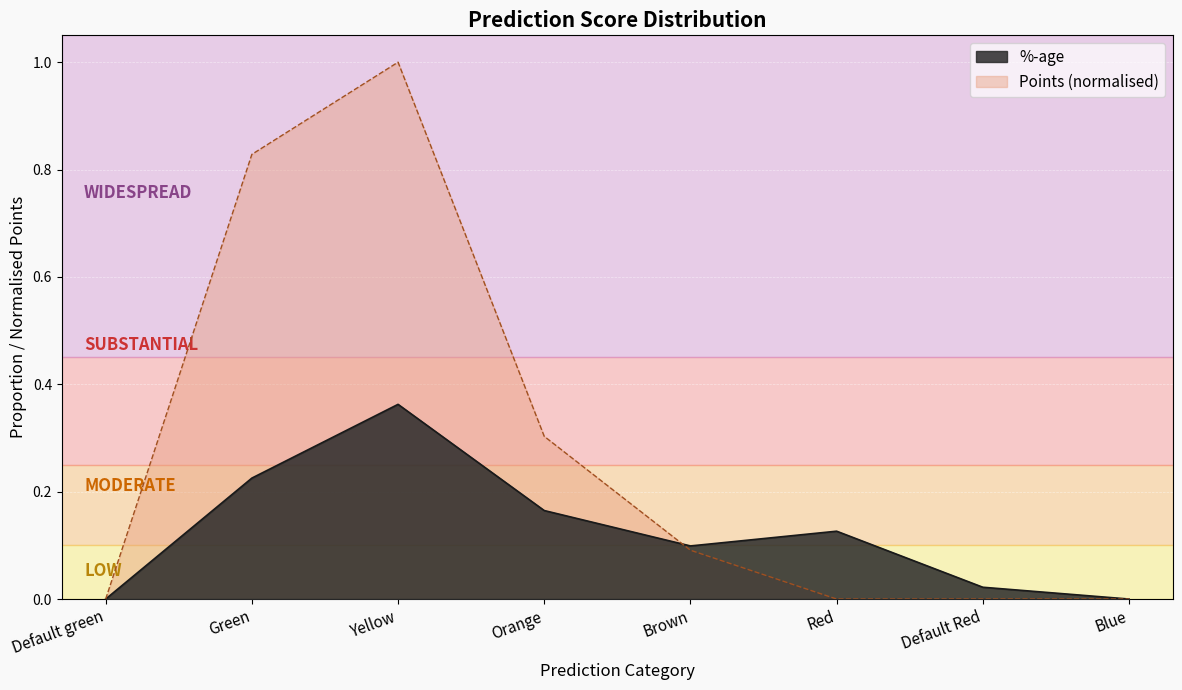

What are all the series names shown in the legend?

%-age, Points (normalised)